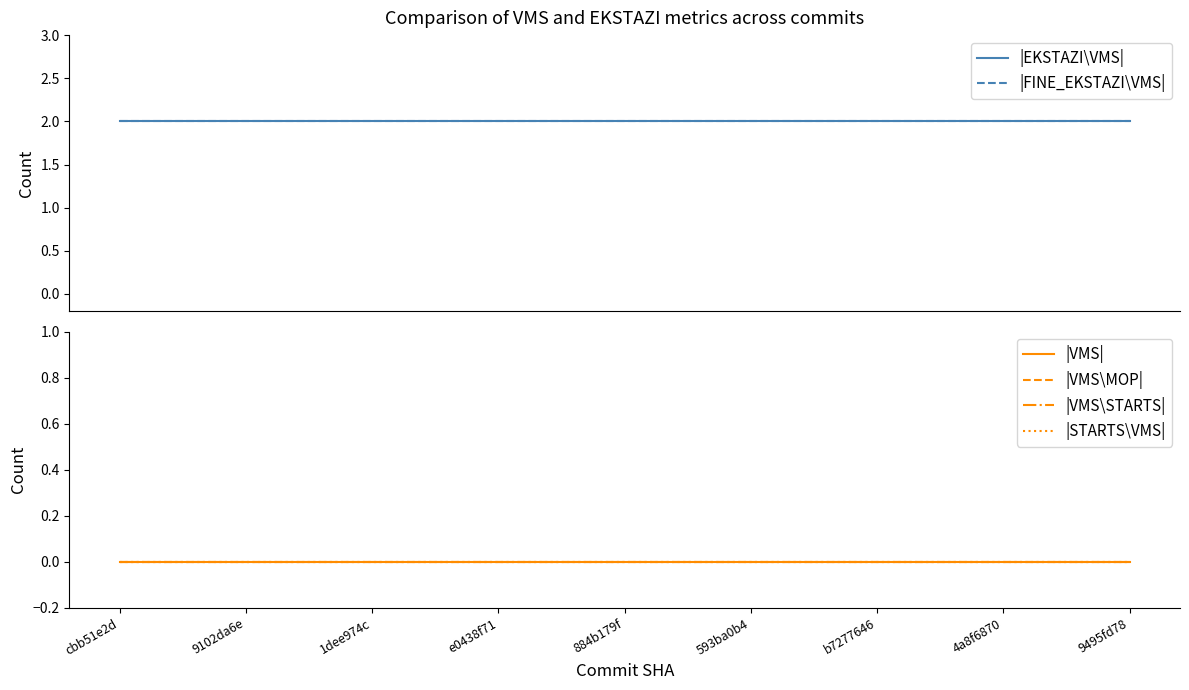

Does the chart display data point markers on the line(s)?

No